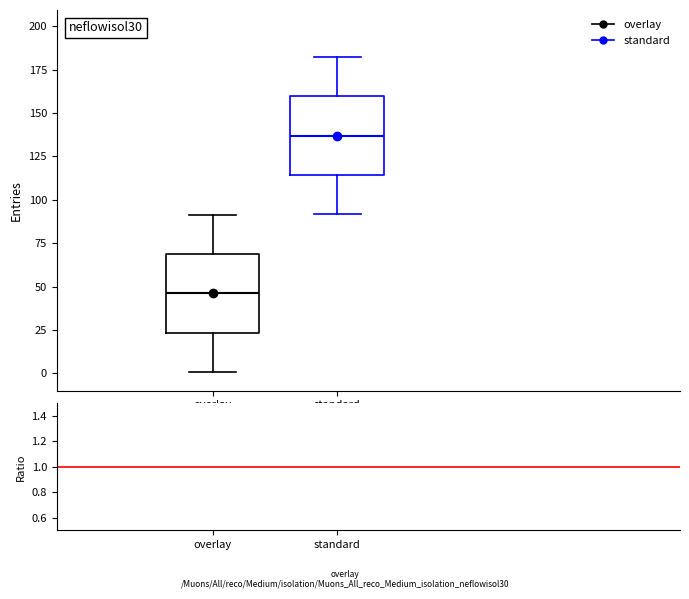

Reading left to right, transcribe this box plot: for each box, give where its median line is, the range the box spans, and where its two whiskers end, as read against the y-axis. The values are not printed on the chart, so give them approximately, as read against the axis.

overlay: median 45, box 25 to 70, whiskers 0 to 90
standard: median 135, box 115 to 160, whiskers 90 to 180